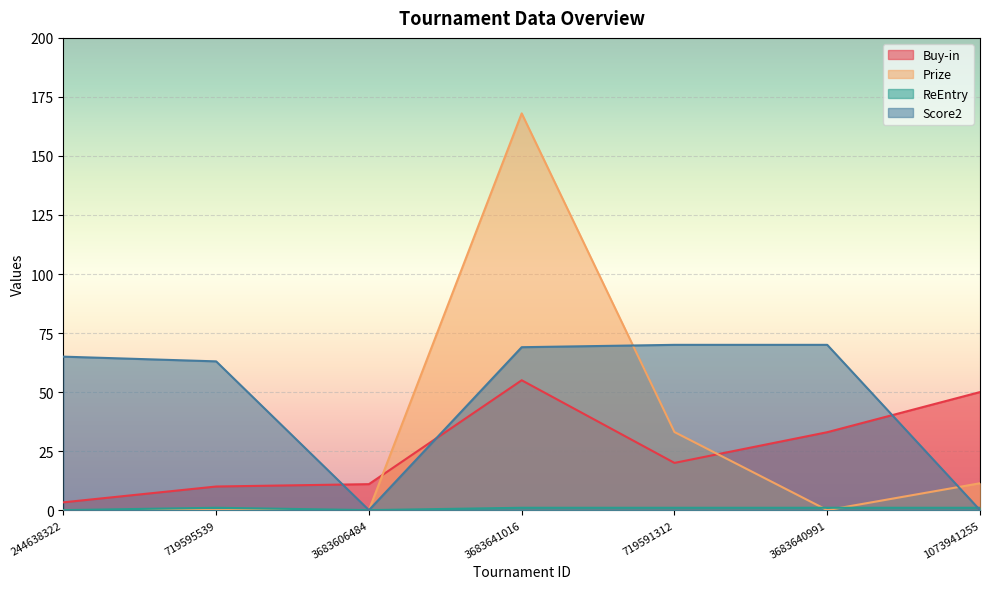

What position from the left is 1073941255?

7